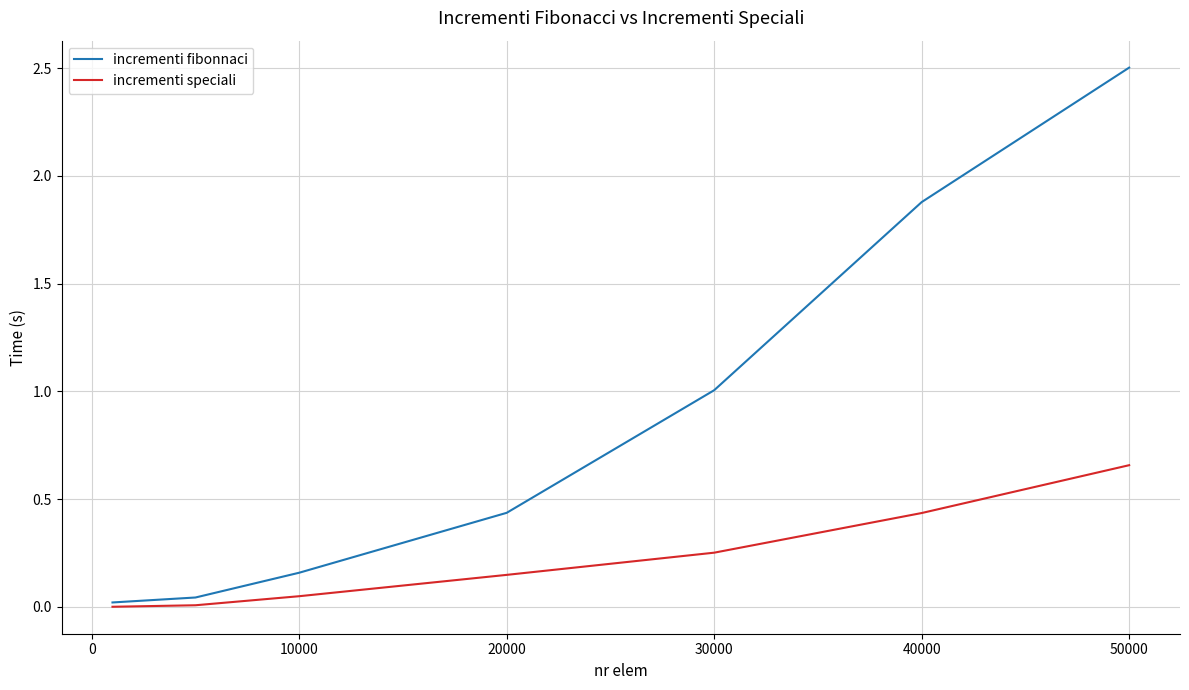

Which series has the largest range (max minus min)?

incrementi fibonnaci